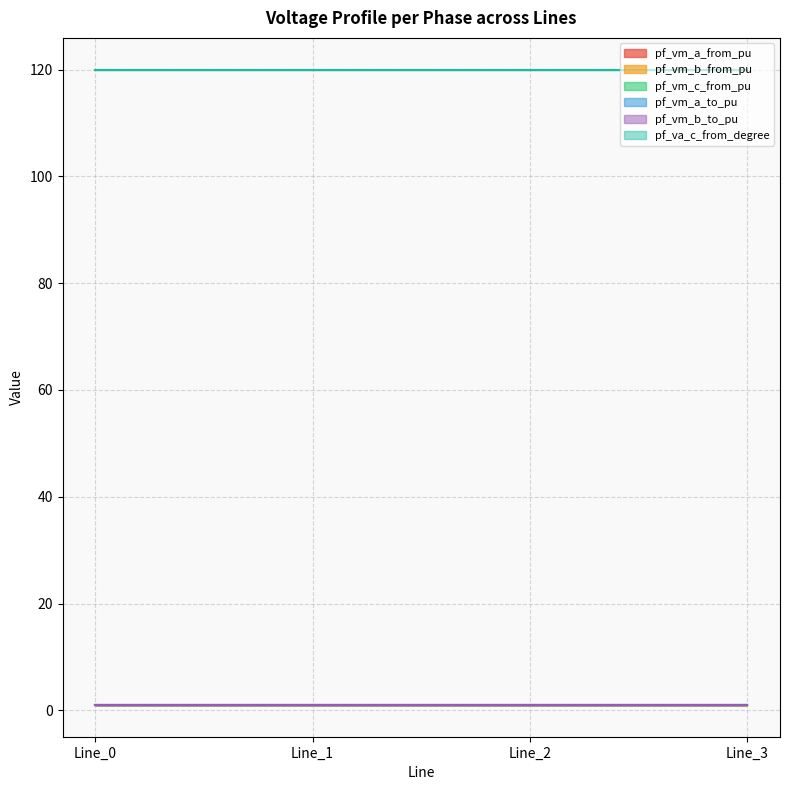

List the series in order of their peak value, highest first.

pf_va_c_from_degree, pf_vm_b_from_pu, pf_vm_a_from_pu, pf_vm_a_to_pu, pf_vm_c_from_pu, pf_vm_b_to_pu